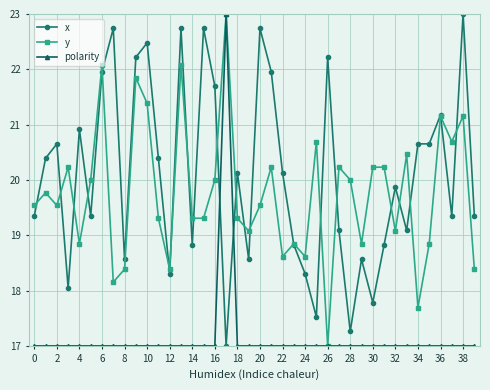

Which series has the largest total across all categories?

x